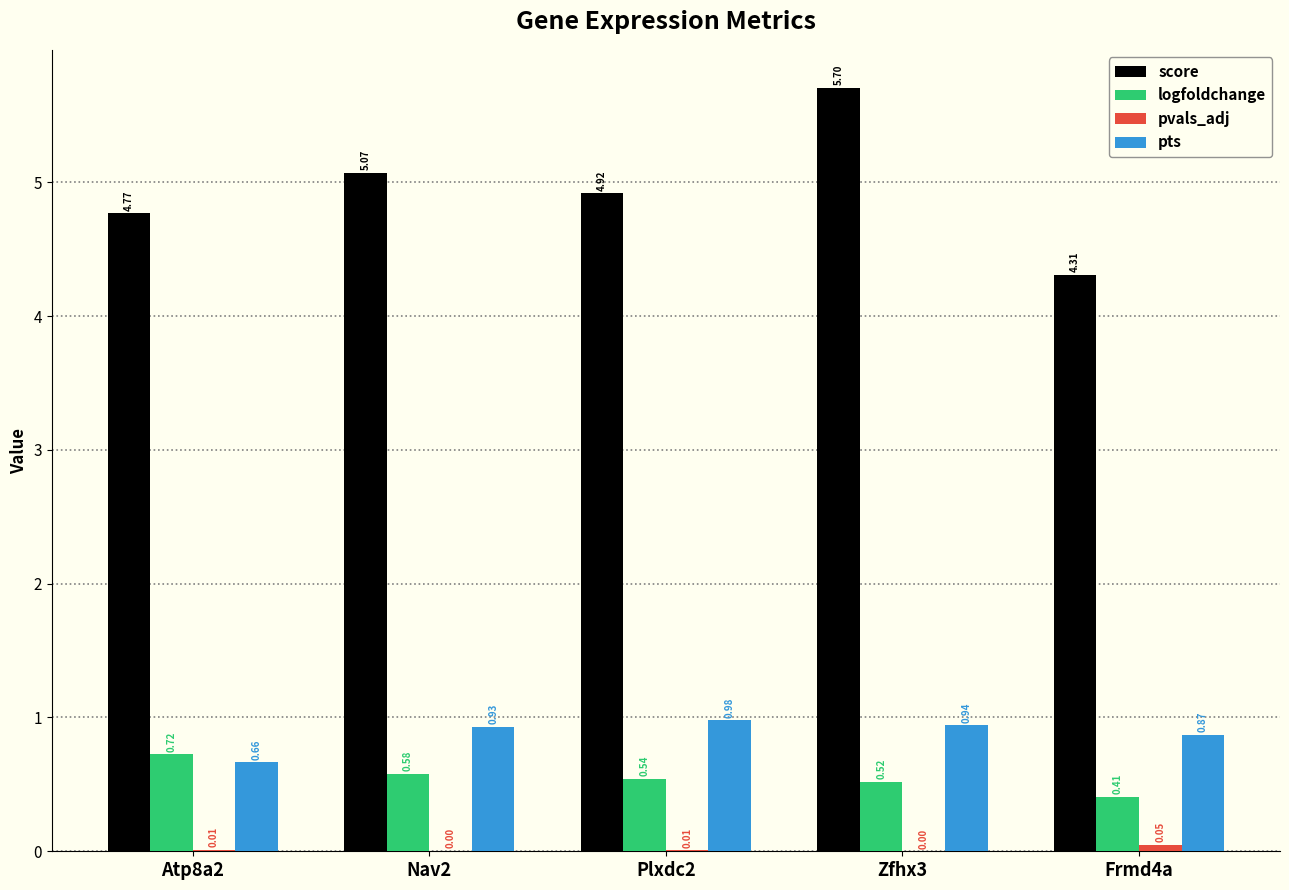

What is the spread (max minus min) of values at Frmd4a?

4.3